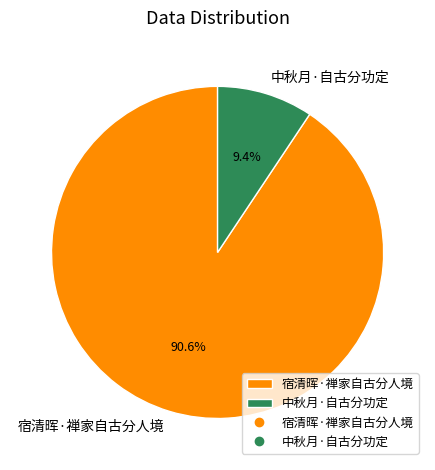

Rank the categories by value from highest to lowest.

宿清晖·禅家自古分人境, 中秋月·自古分功定